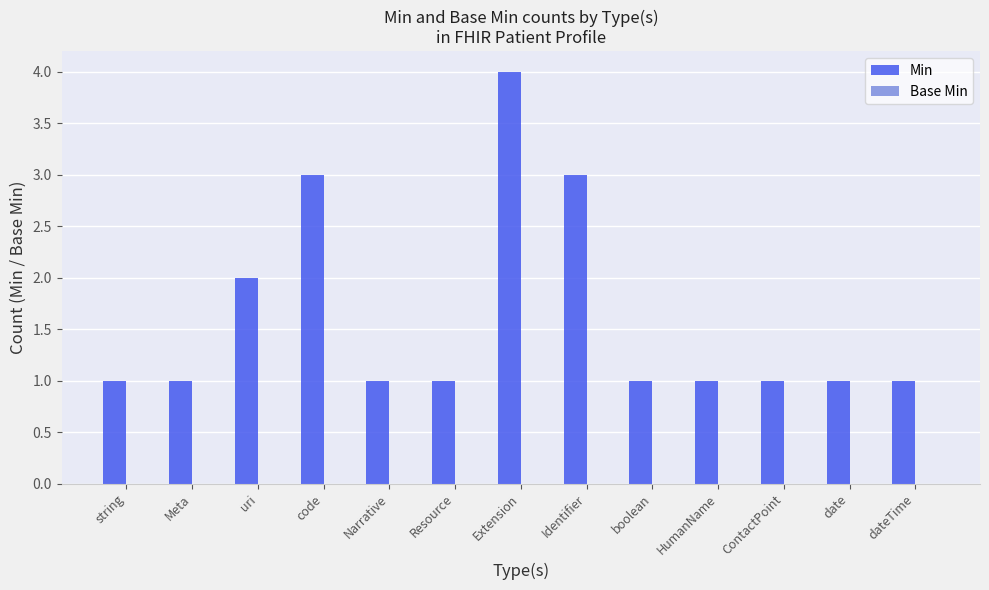

What is the sum of all values?

21